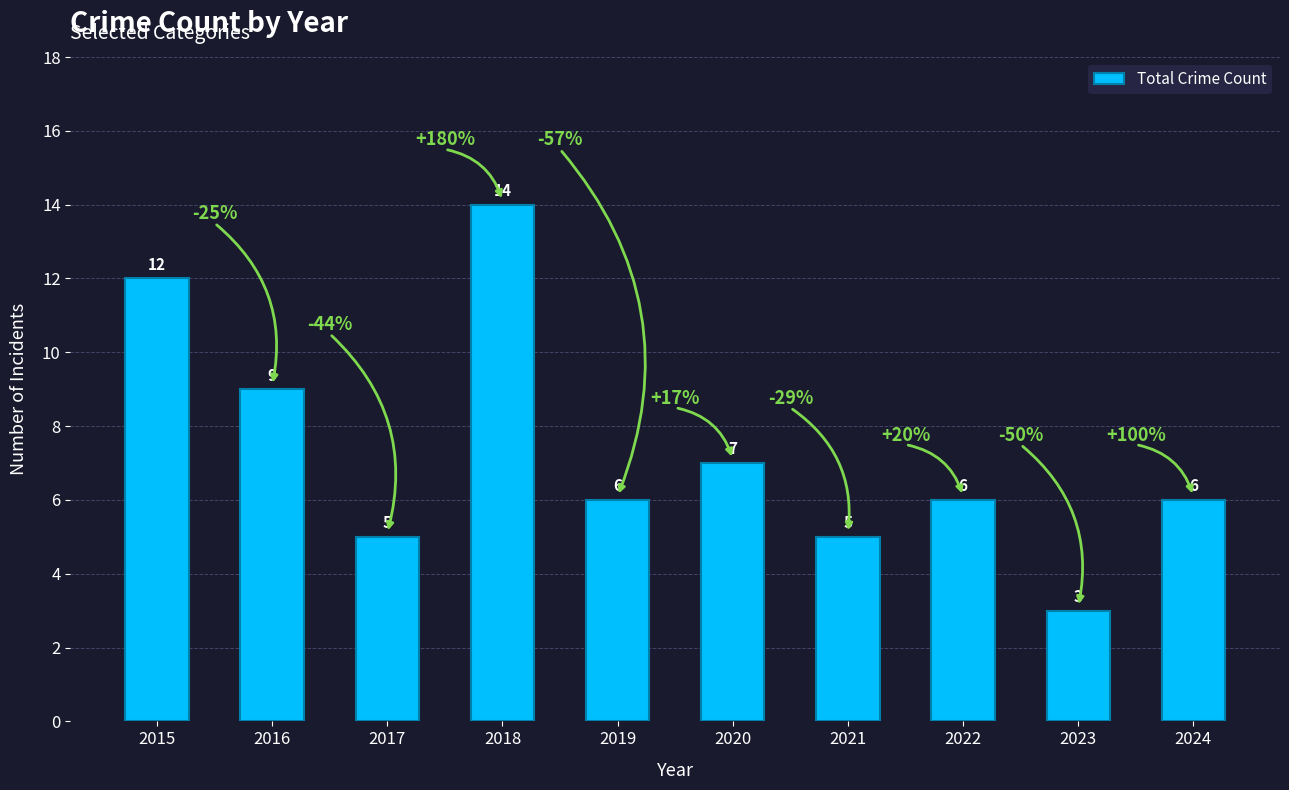

Reading right to left, list all the values displayed in this chart.

6	3	6	5	7	6	14	5	9	12